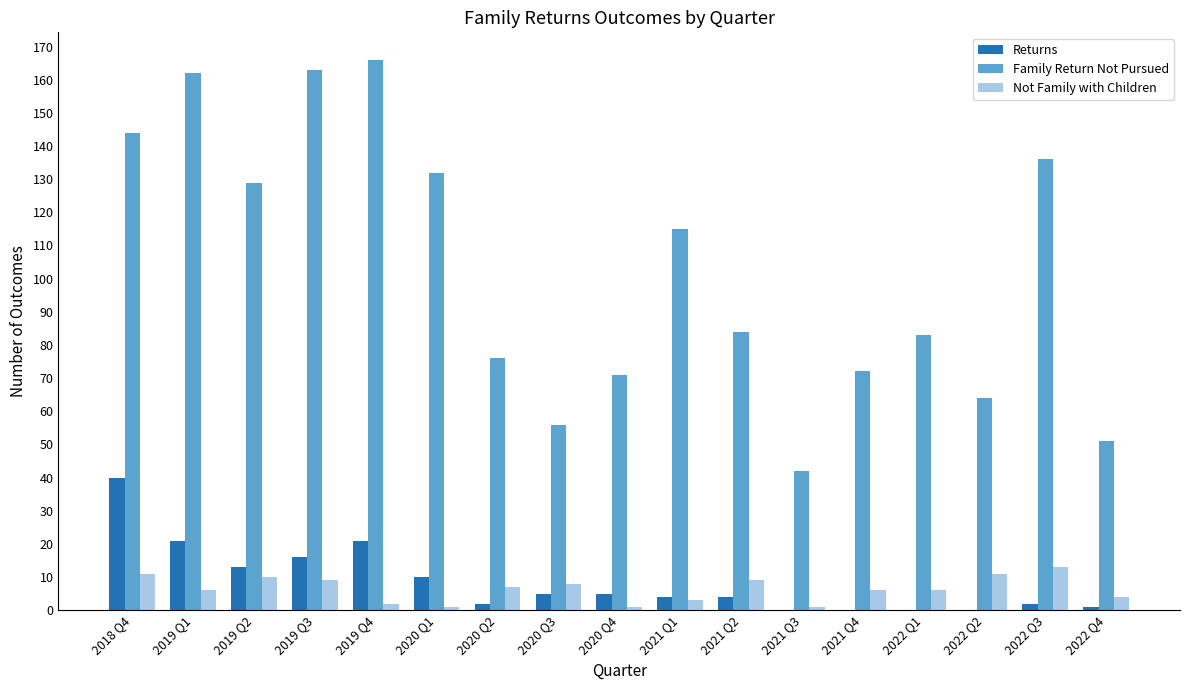

The value of Family Return Not Pursued at 2022 Q4 is 14. True or false?

False